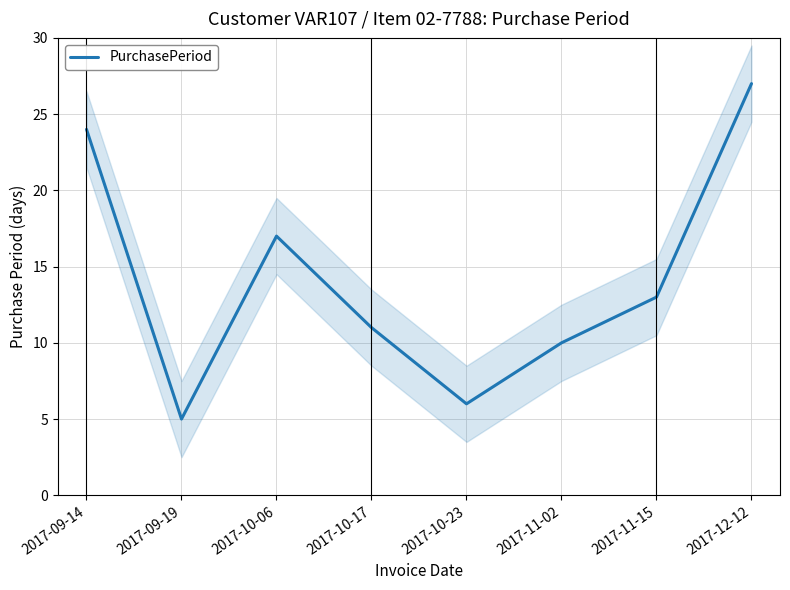

Reading left to right, transcribe all the data shown in this chart.

2017-09-14=24	2017-09-19=5	2017-10-06=17	2017-10-17=11	2017-10-23=6	2017-11-02=10	2017-11-15=13	2017-12-12=27